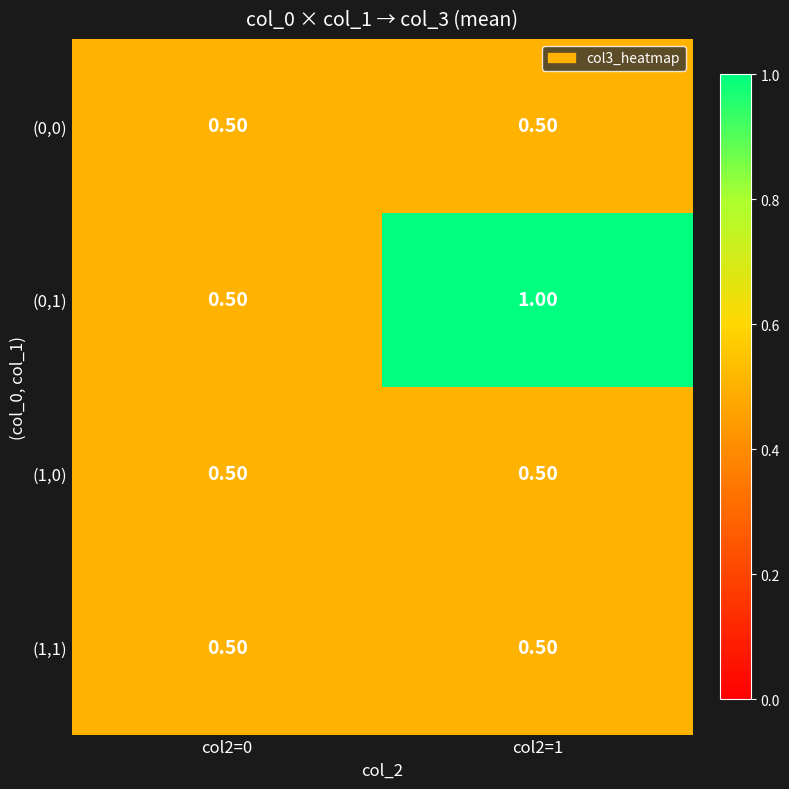

At which category is the sum across all series the highest?

col2=1